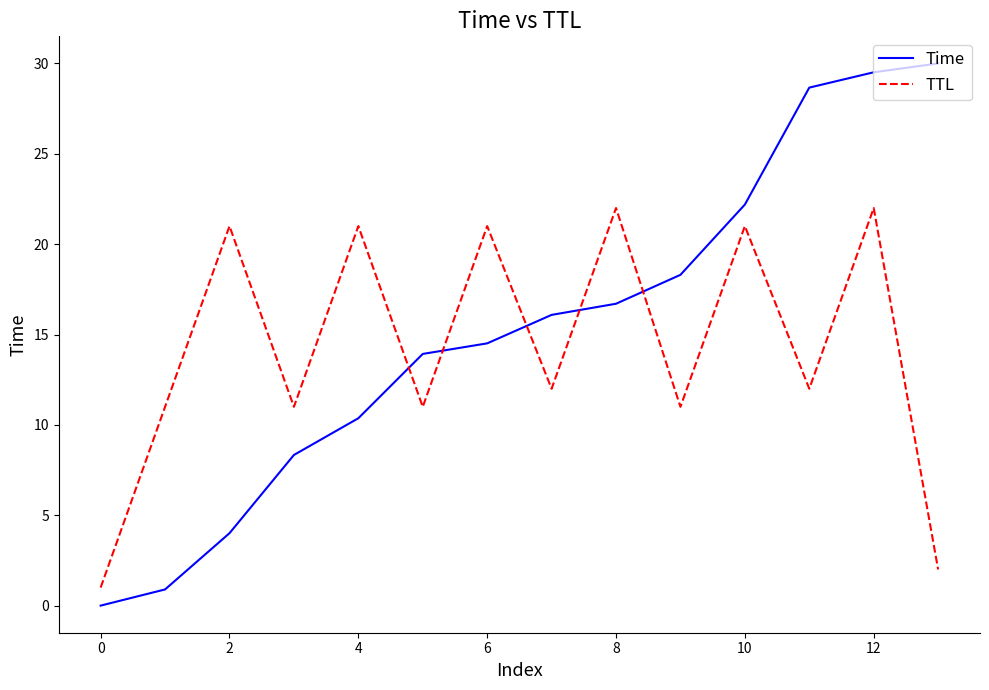

What is the difference between the maximum and minimum values in the Time series?

30.0